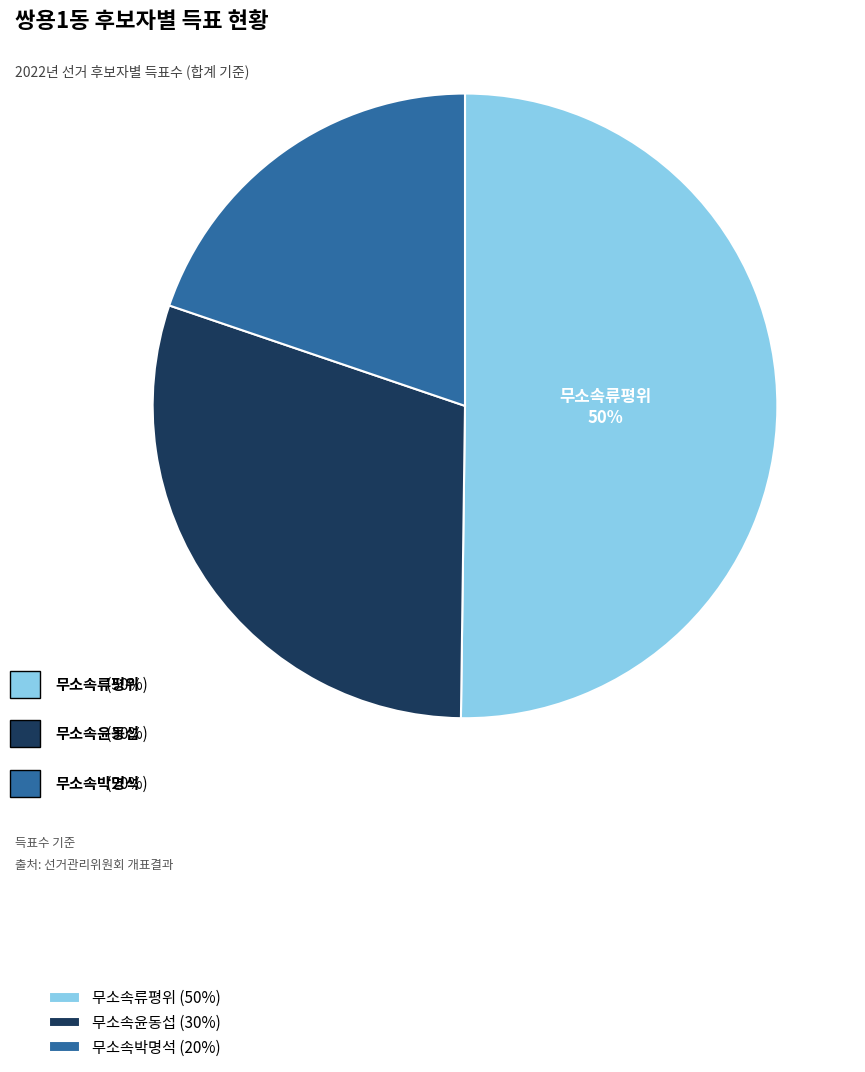

Which slice is the smallest?

무소속박명석